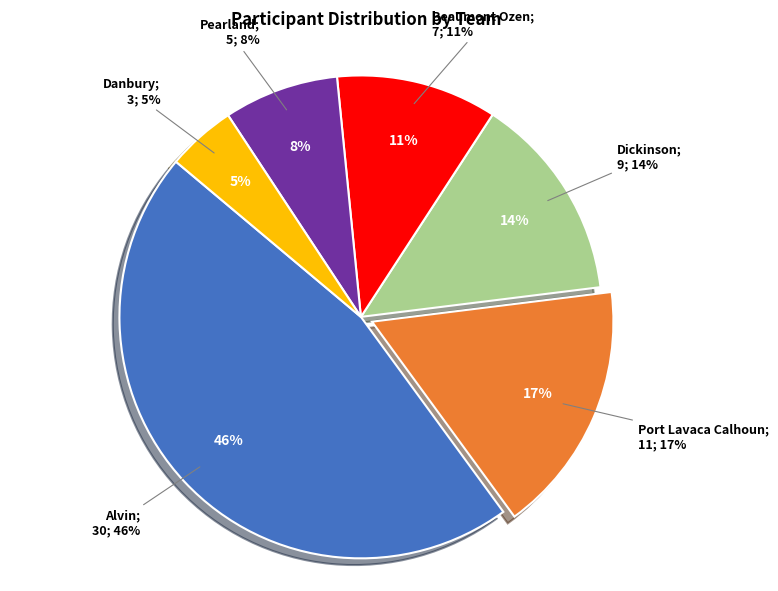

The Danbury slice represents 5% of the pie. True or false?

True